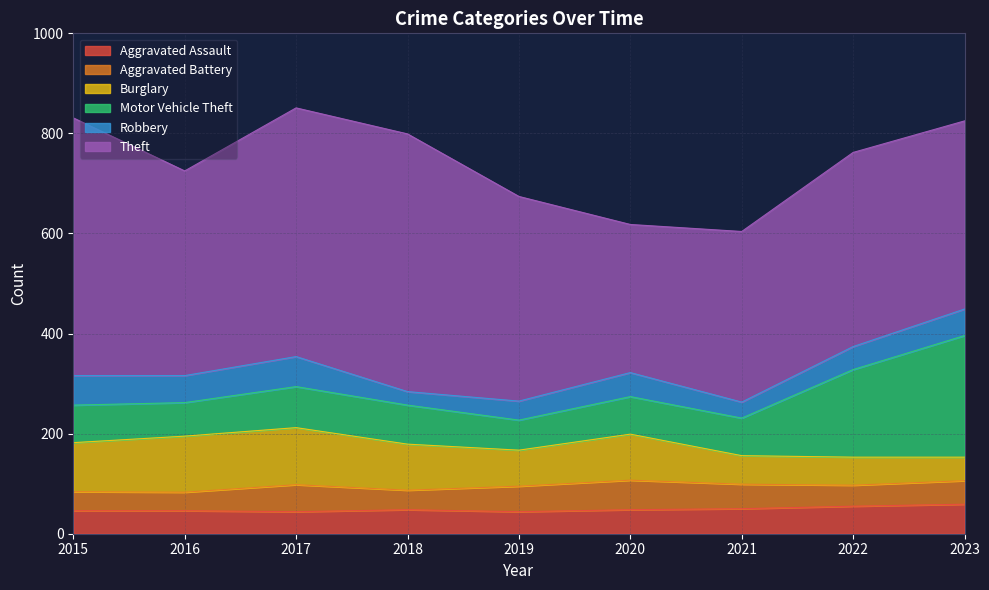

The Robbery series shows 48 at 2020. True or false?

True